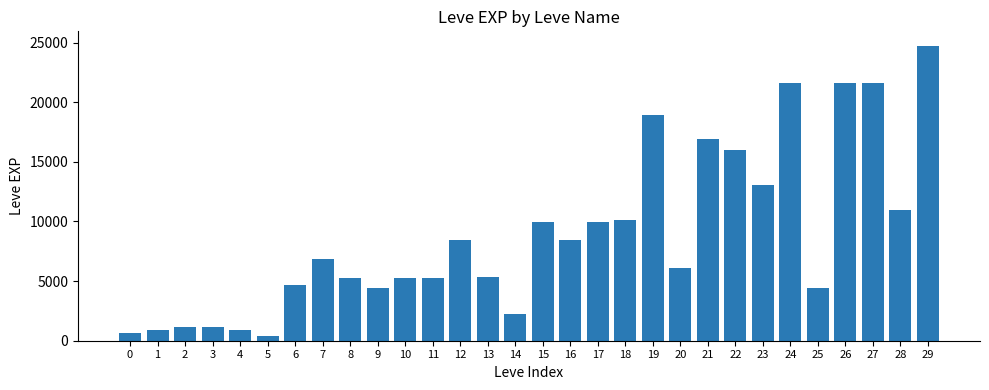

What is the maximum value shown in the chart?

24710